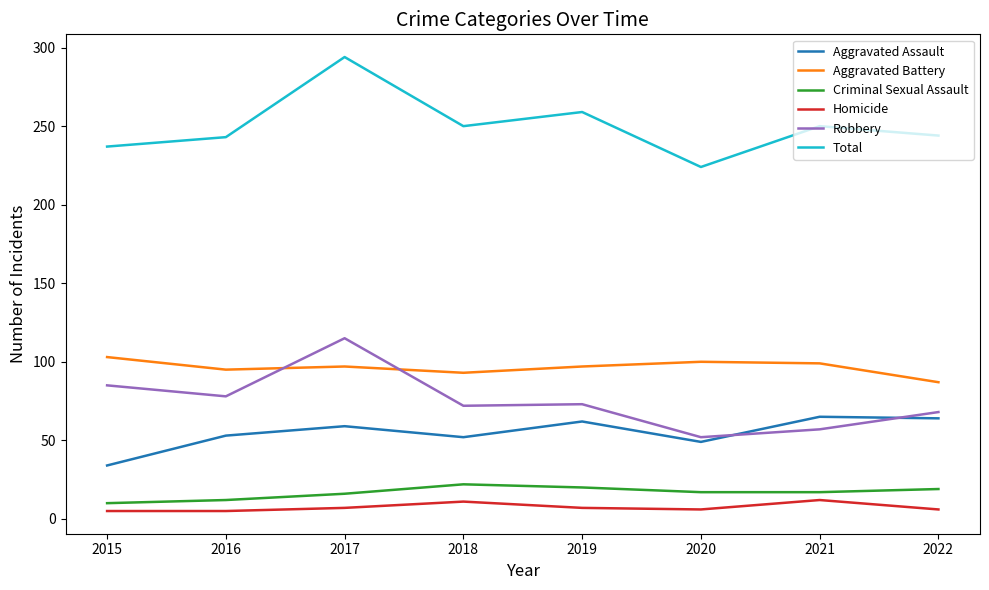

What is the highest value of the Aggravated Battery series?

103